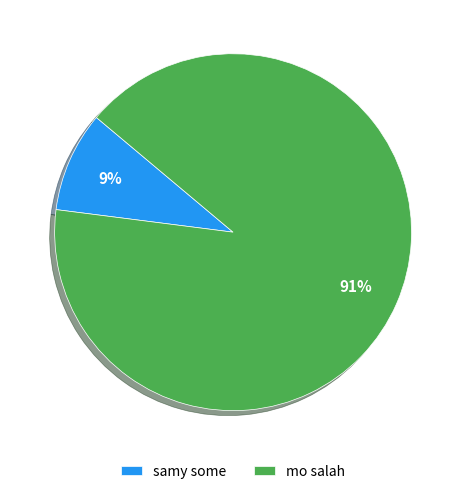

Count the number of slices in the pie.

2